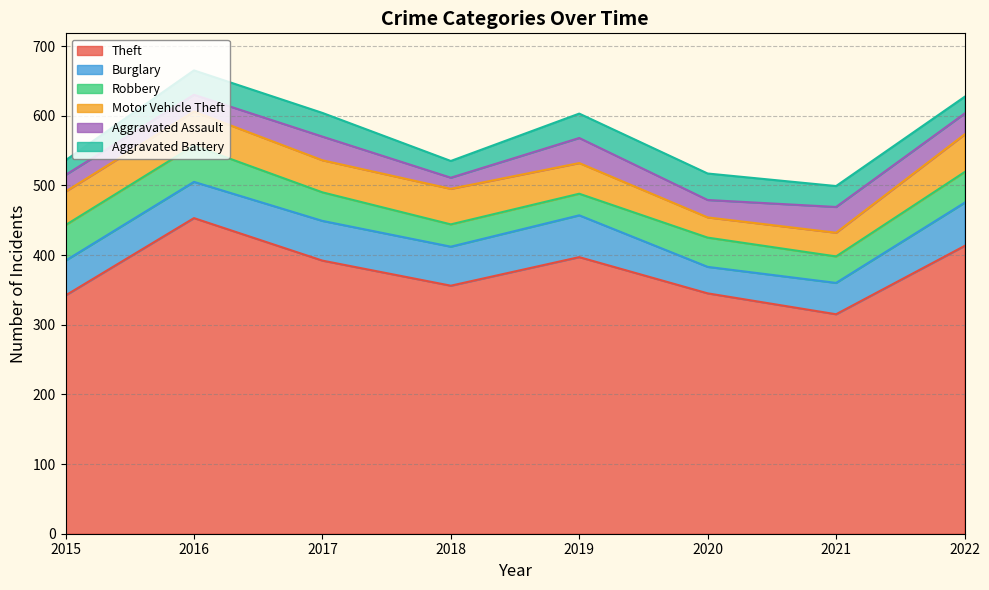

What is the sum of all Theft values?

3013